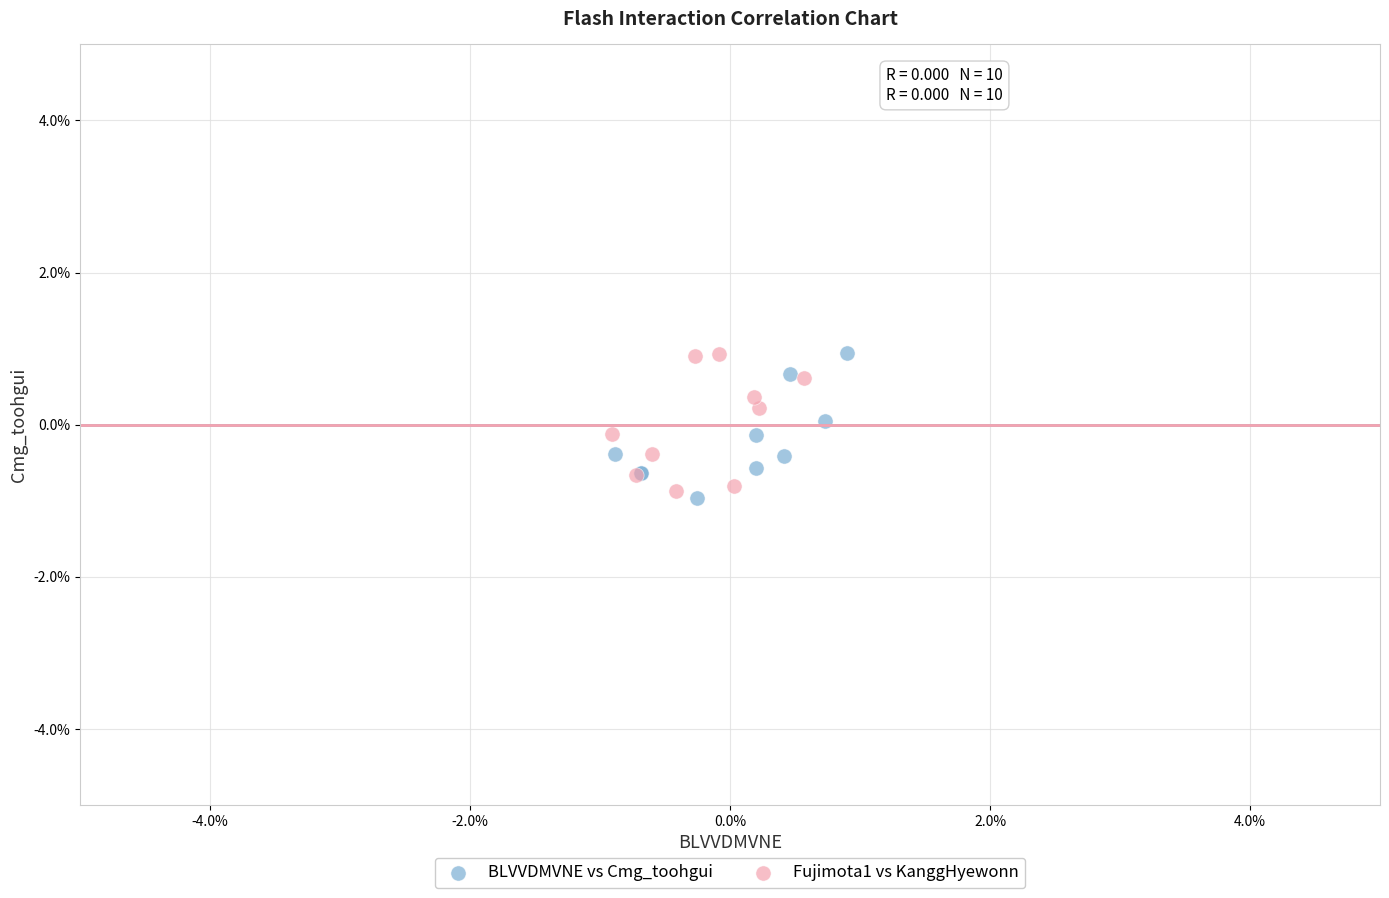

What are all the series names shown in the legend?

BLVVDMVNE vs Cmg_toohgui, Fujimota1 vs KanggHyewonn